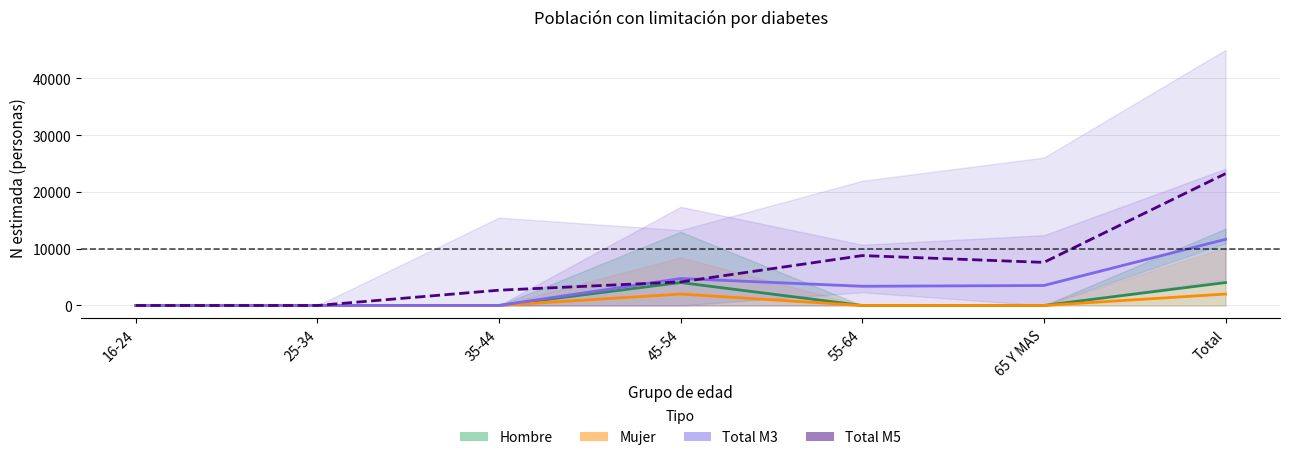

Which series has the largest total across all categories?

Total M5 (estimada)